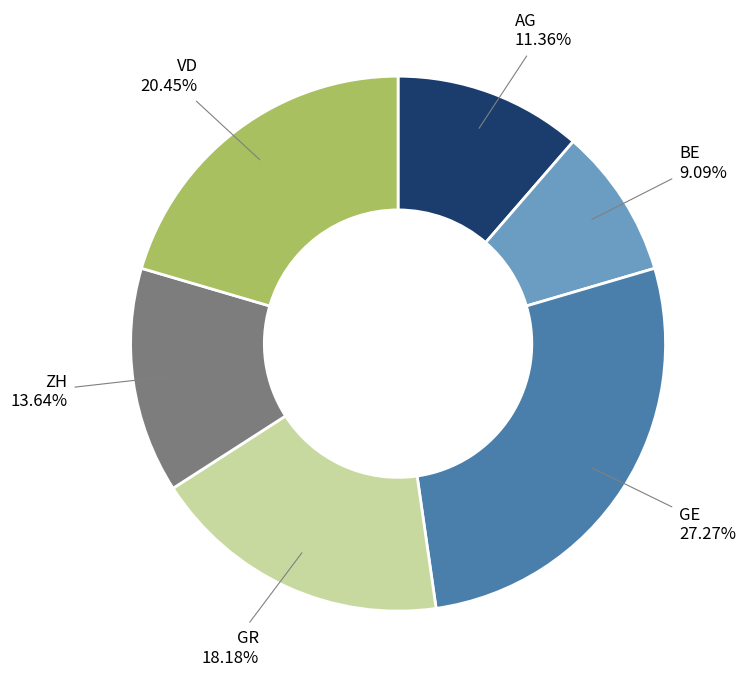

How many slices are in this pie chart?

6